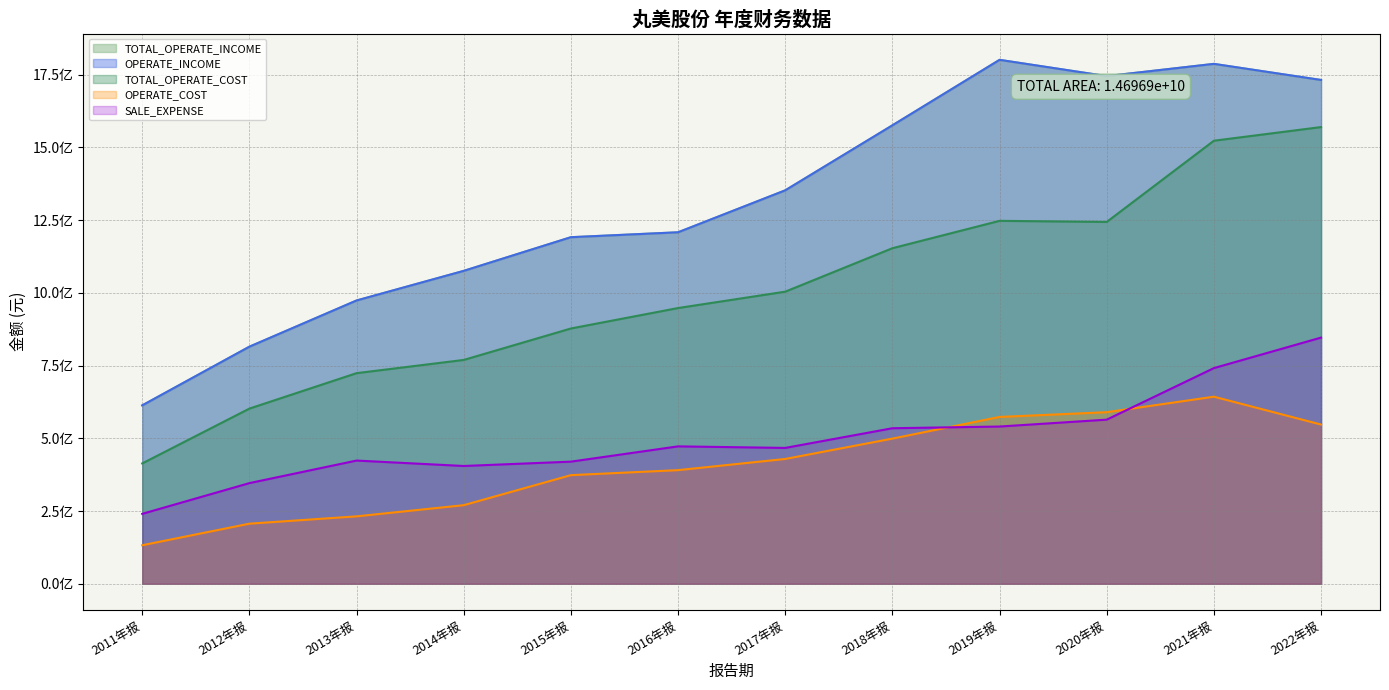

Rank the categories by TOTAL_OPERATE_INCOME value from highest to lowest.

2019年报, 2021年报, 2020年报, 2022年报, 2018年报, 2017年报, 2016年报, 2015年报, 2014年报, 2013年报, 2012年报, 2011年报